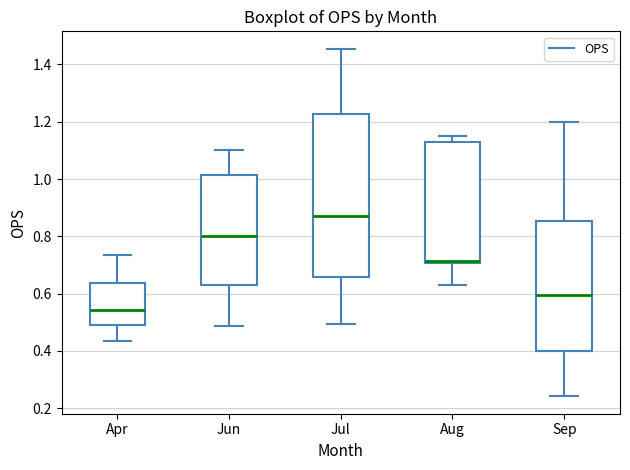

Which box is the tallest, from its lower edge to its upper edge?

Jul